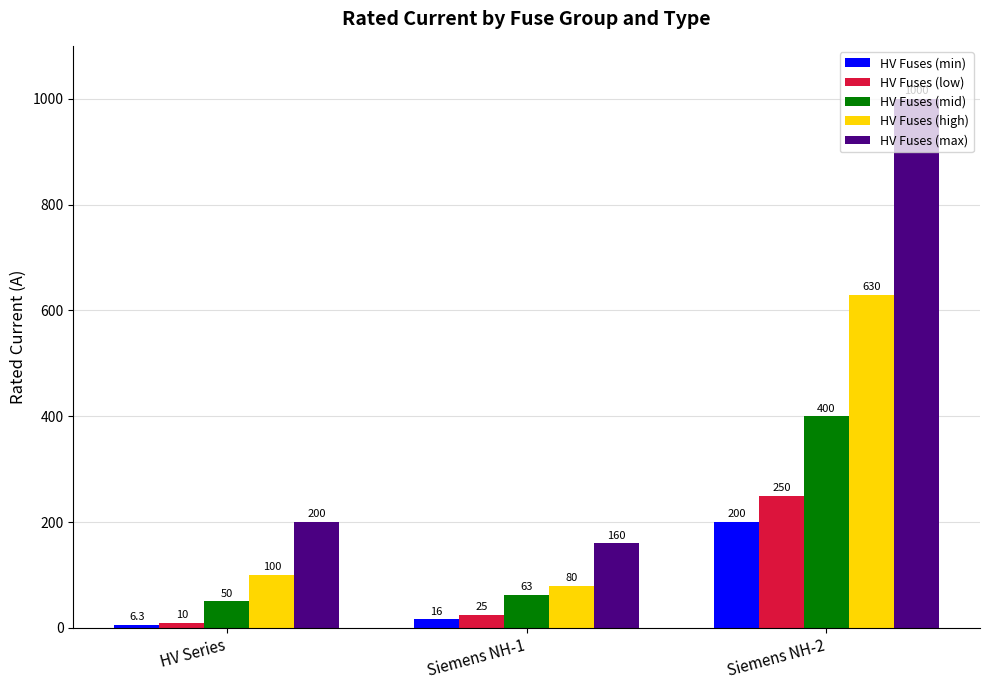

How many bars are there in total?

15